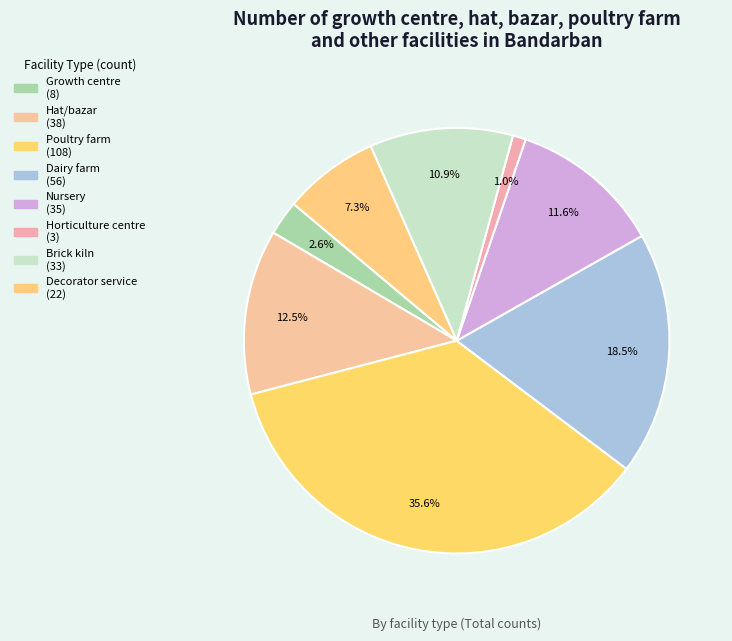

Which has a higher value, Decorator service or Growth centre?

Decorator service